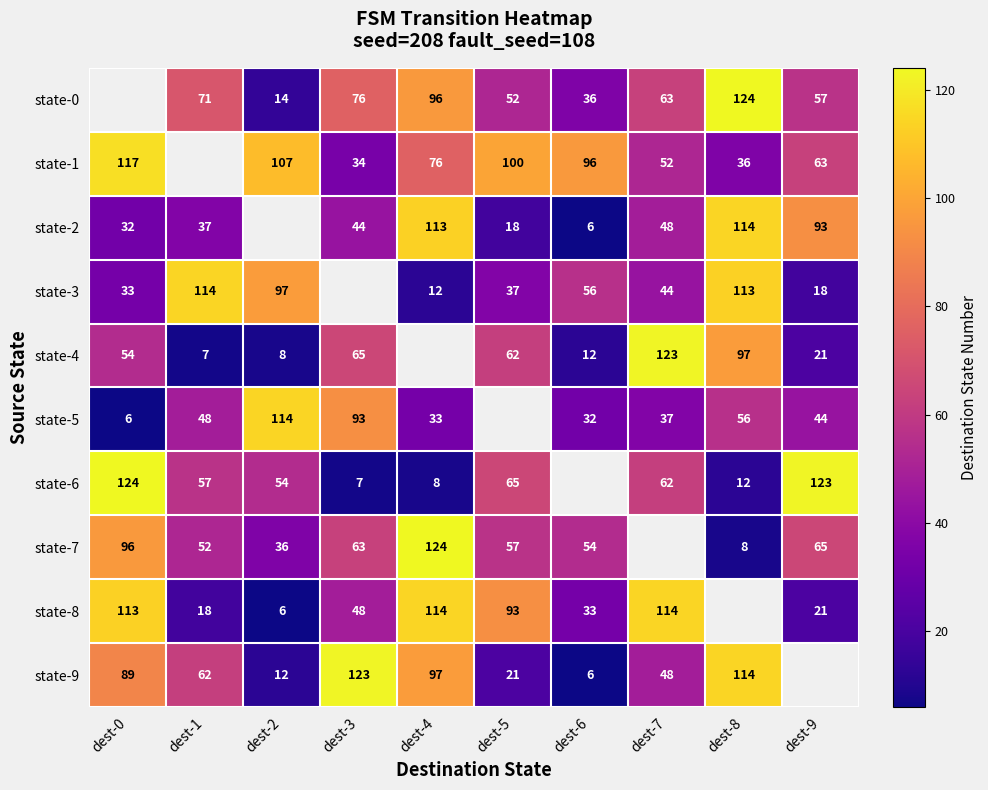

Between dest-5 and dest-0, which is larger?

dest-5